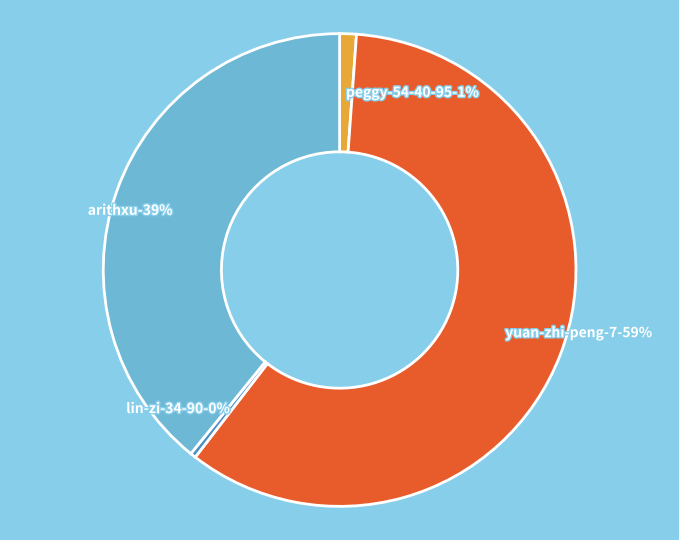

What is the smallest slice in the pie chart?

lin-zi-34-90